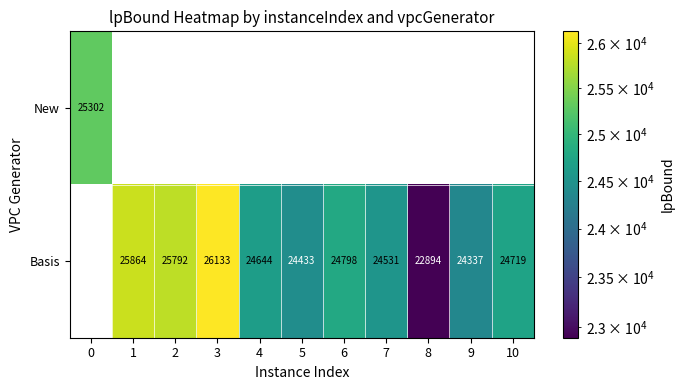

At which category does the chart reach its minimum across all series?

8